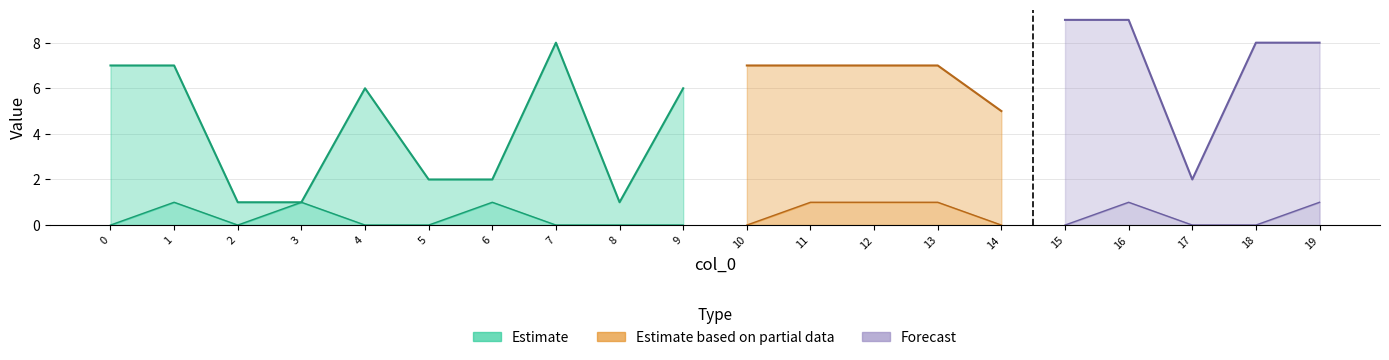

How many data points does each series have?

20